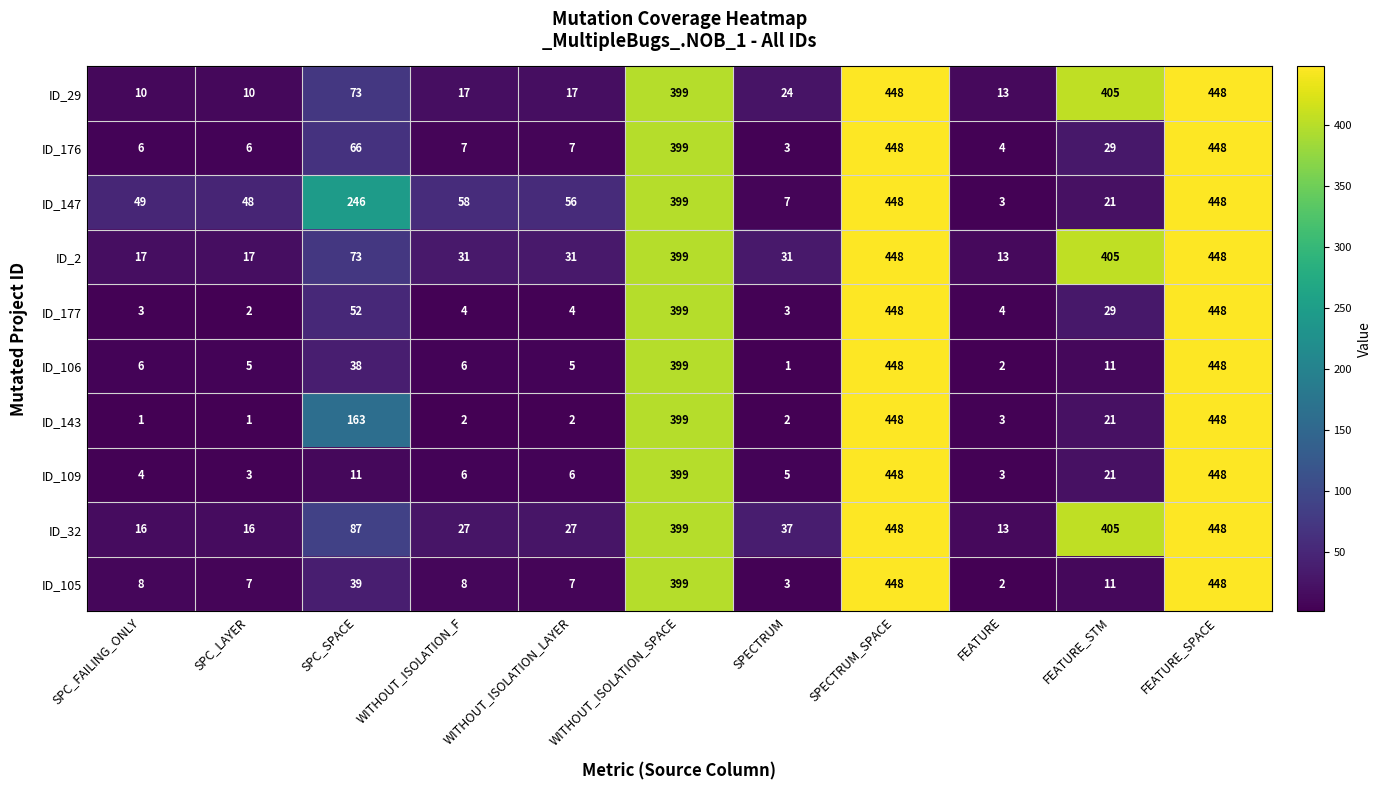

What is the smallest value displayed?

1